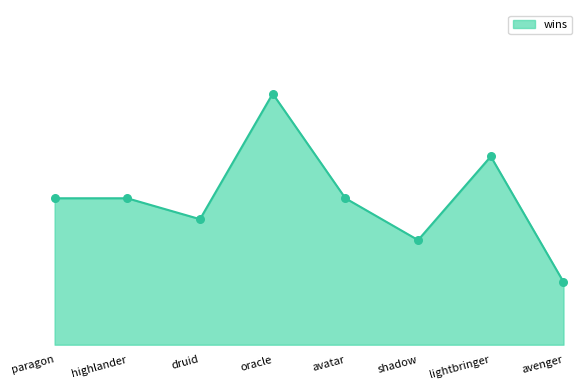

Between druid and paragon, which is larger?

paragon